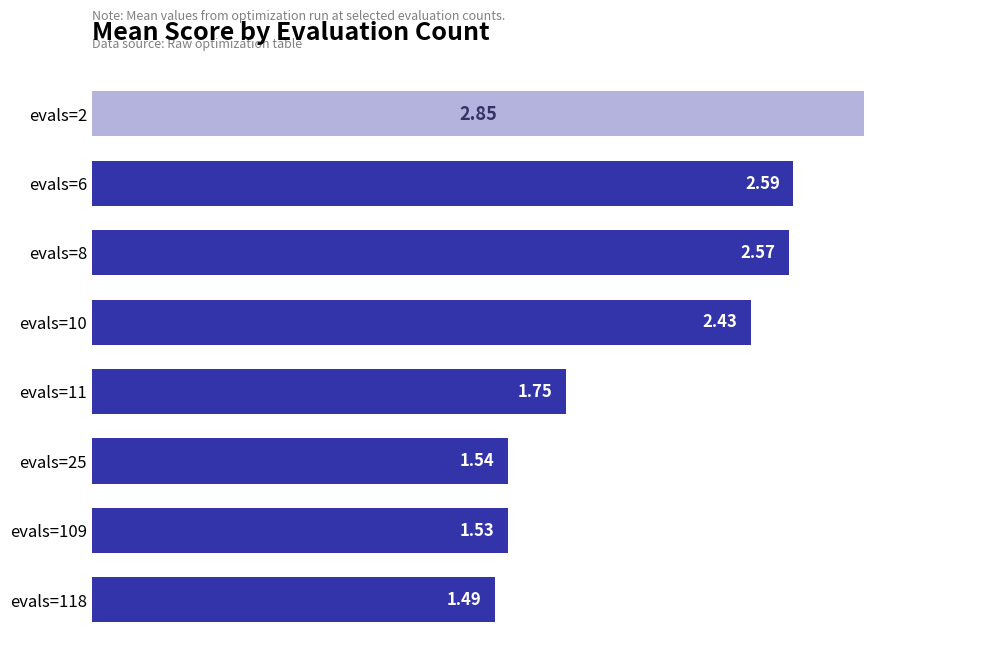

Are the bars horizontal?

Yes